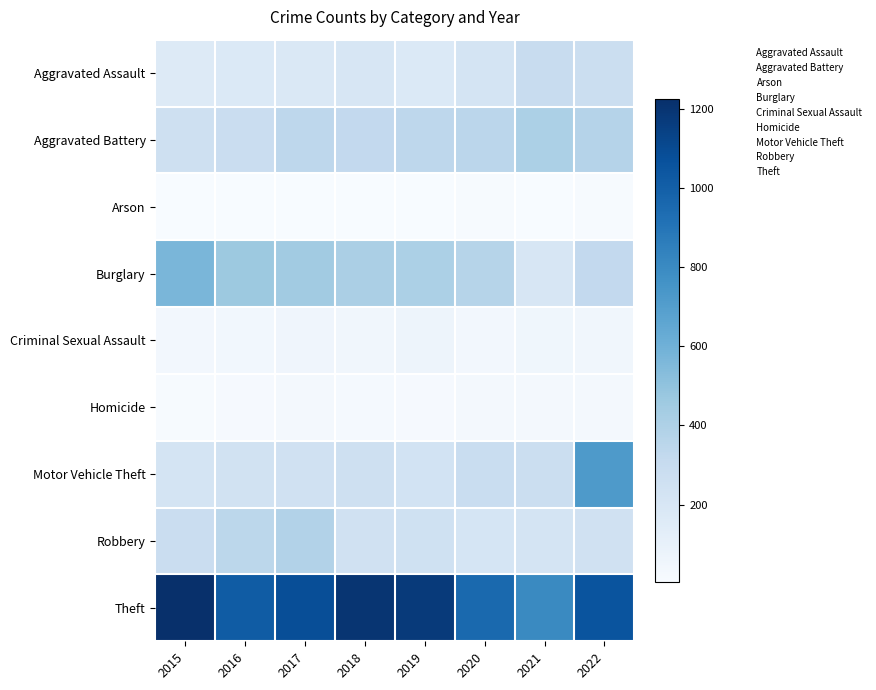

Is it true that Homicide equals 5 at 2017?

True